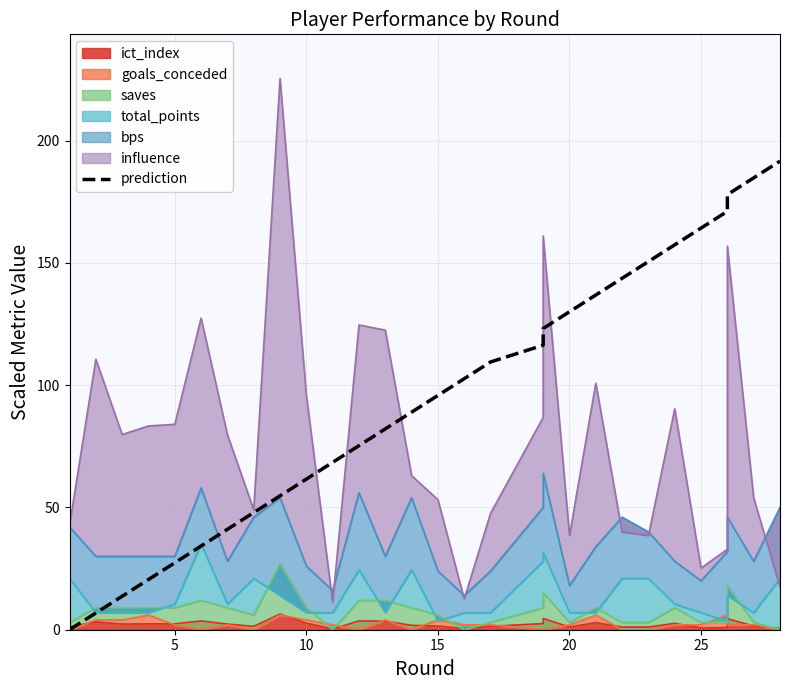

True or false: the data has more than 2 interior local peaks.

False